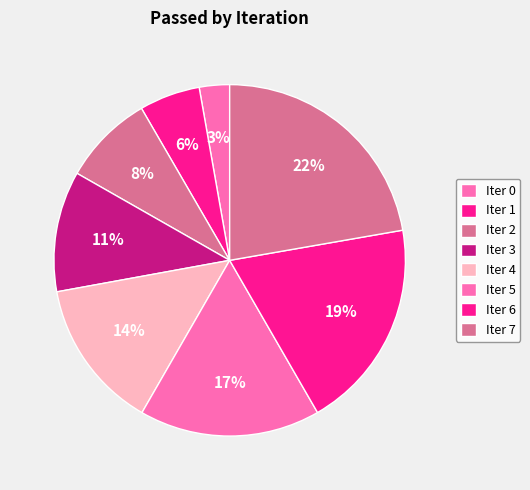

How many segments does this pie chart have?

8